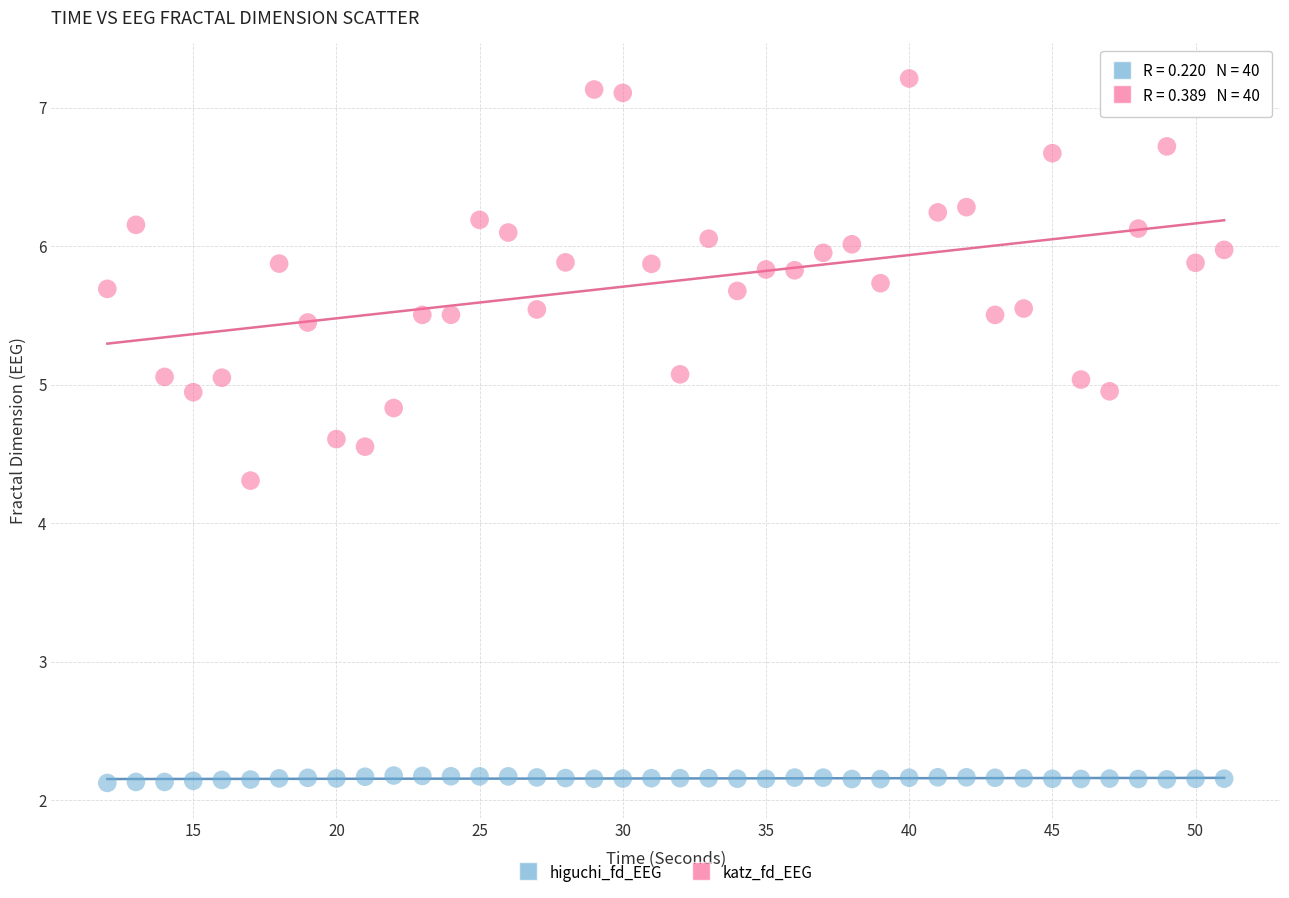

Across all data points, what is the range of X values (max minus min)?

39.0